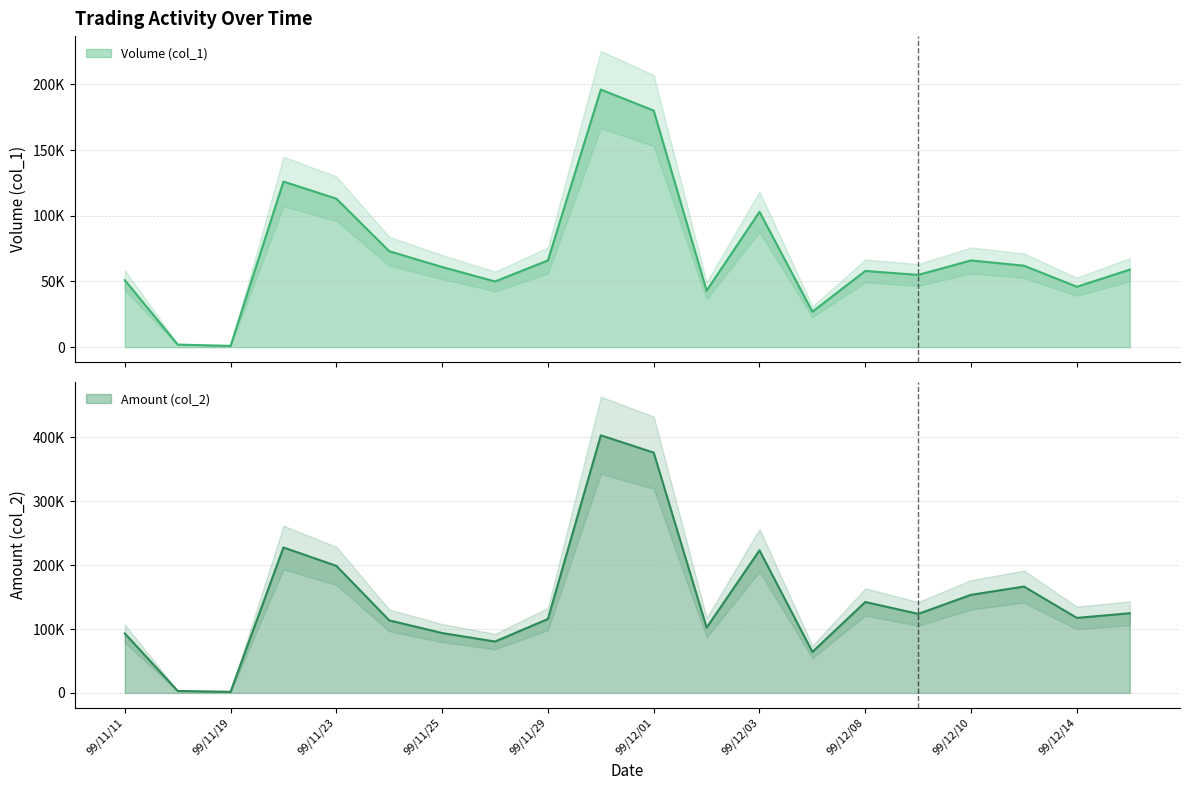

What is the label of the 1st point from the left?

99/11/11